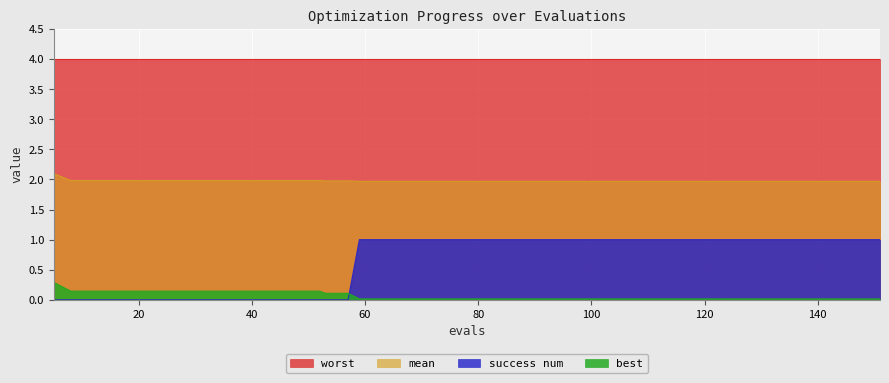

The value of best at 151 is 0.0. True or false?

True